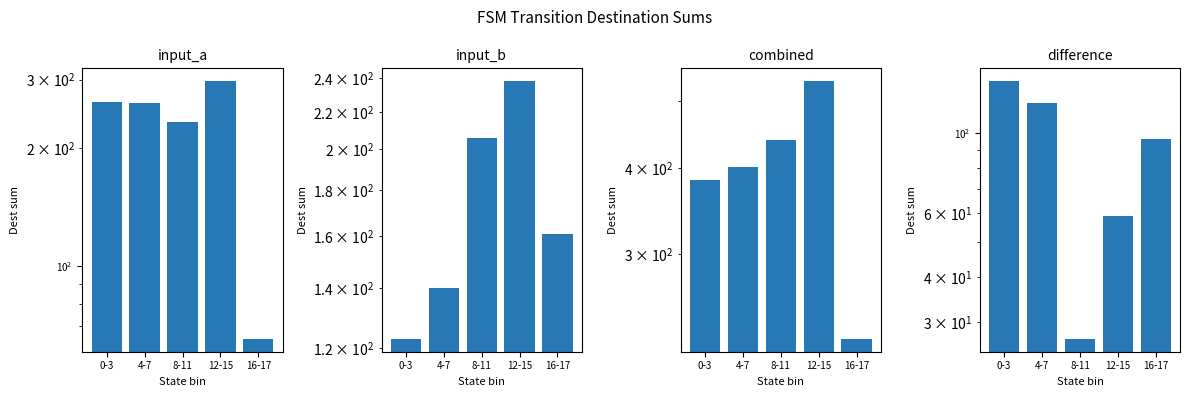

What is the sum of all input_a values?

1118